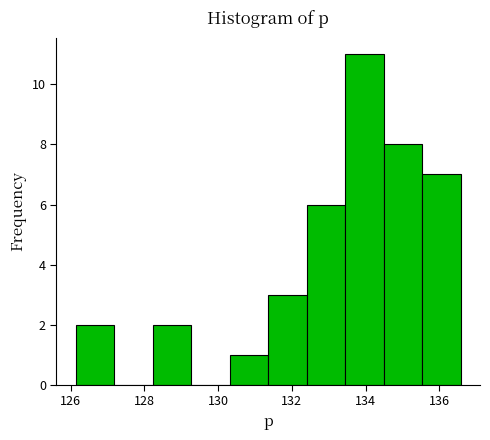

How tall is the bar that spans 126.2 to 127.2 on the x-axis? Neither the bar edges nor the heights are printed on the chart, so give them approximately, as read against the axes.

2